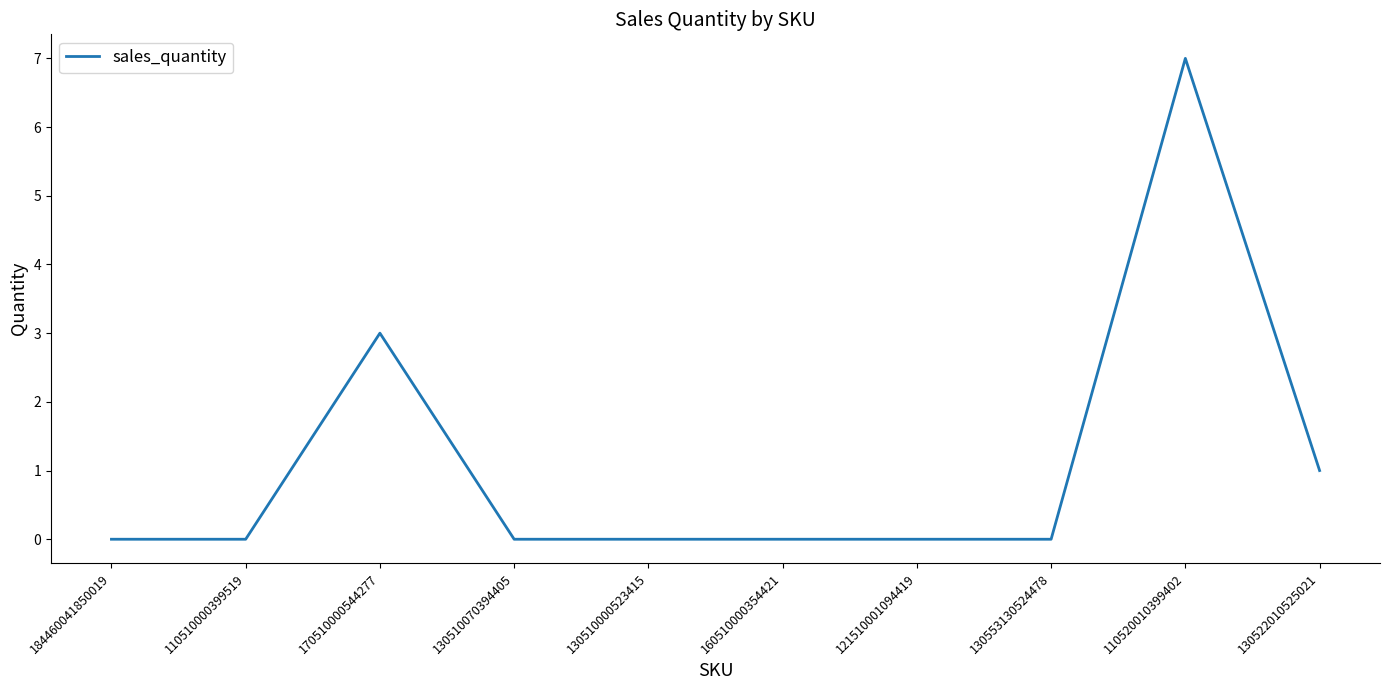

What position from the right is 110520010399402?

2